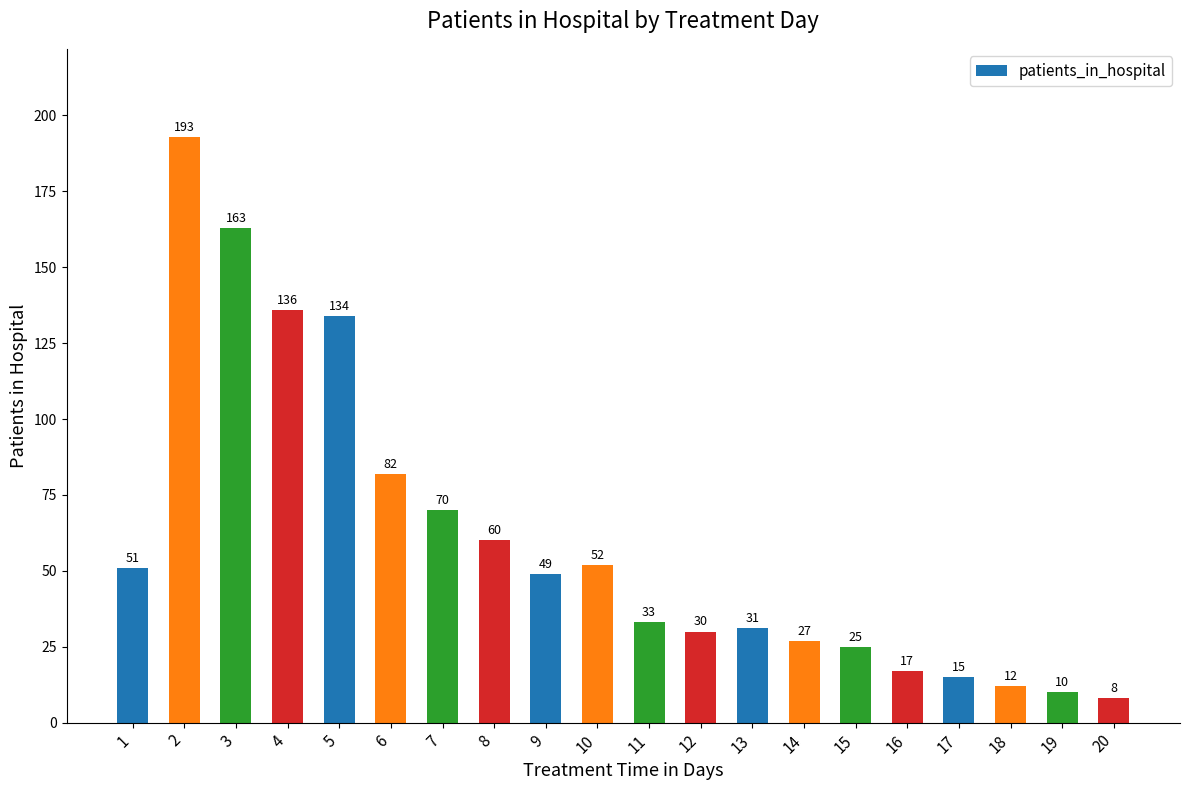

What value does the data have at 1, to the nearest 5?

50